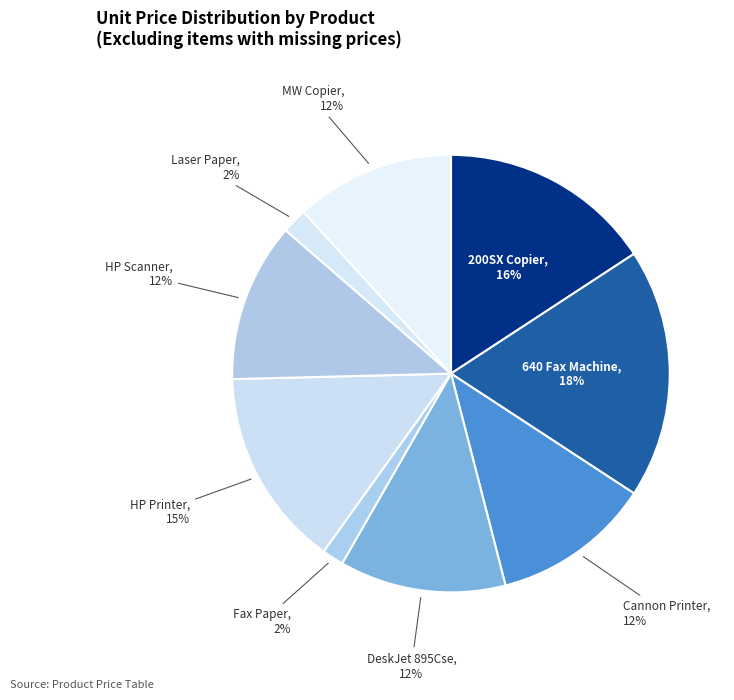

How many slices are in this pie chart?

9